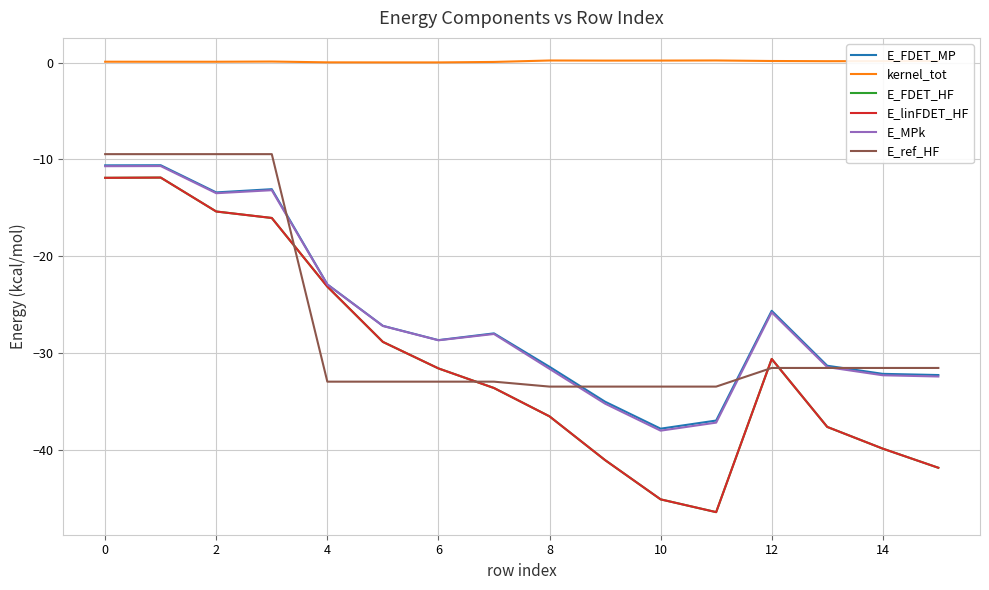

What is the sum of all kernel_tot values?

1.9